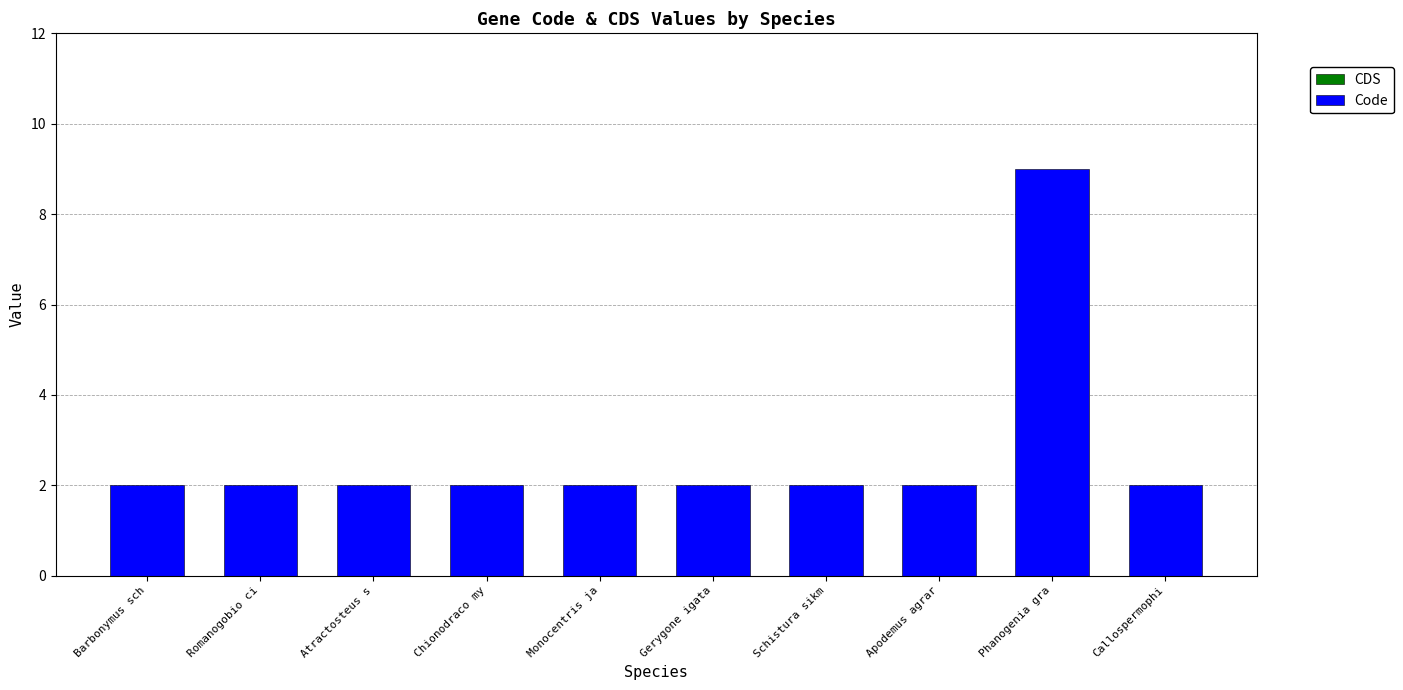

Reading left to right, transcribe all the data shown in this chart.

2	2	2	2	2	2	2	2	9	2